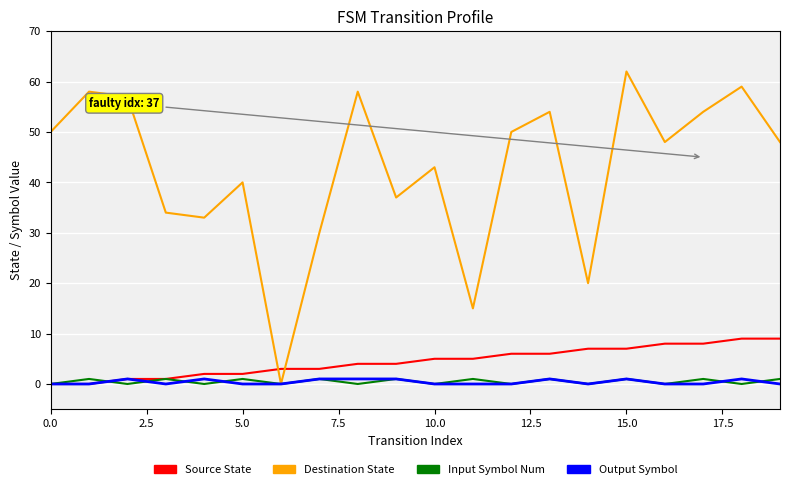

Reading left to right, transcribe all the data shown in this chart.

Source State: 0	0	1	1	2	2	3	3	4	4	5	5	6	6	7	7	8	8	9	9
Destination State: 50	58	57	34	33	40	0	30	58	37	43	15	50	54	20	62	48	54	59	48
Input Symbol Num: 0	1	0	1	0	1	0	1	0	1	0	1	0	1	0	1	0	1	0	1
Output Symbol: 0	0	1	0	1	0	0	1	1	1	0	0	0	1	0	1	0	0	1	0